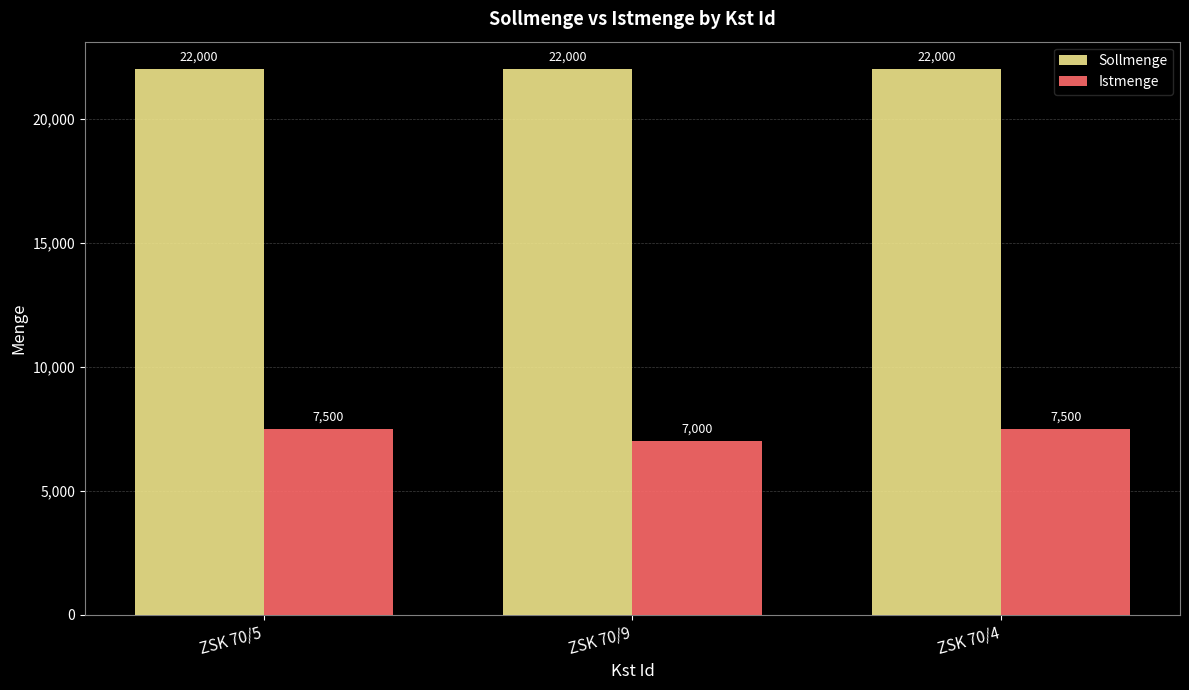

The value of Sollmenge at ZSK 70/9 is 22000. True or false?

True